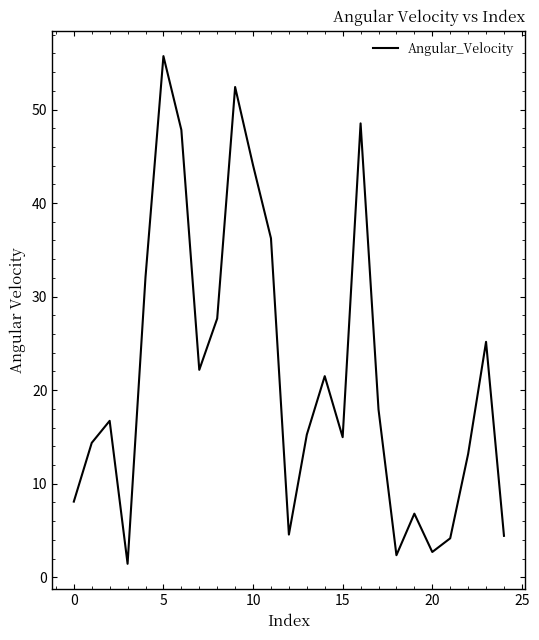

Does the chart have visible grid lines?

No